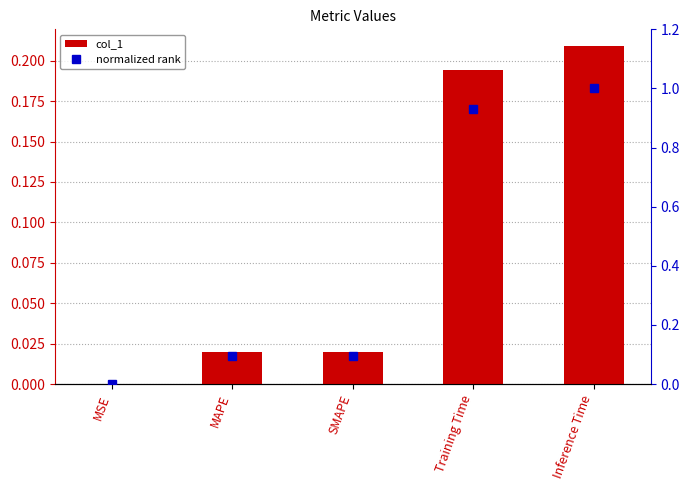

Is it true that normalized rank equals 0.0 at MSE?

False